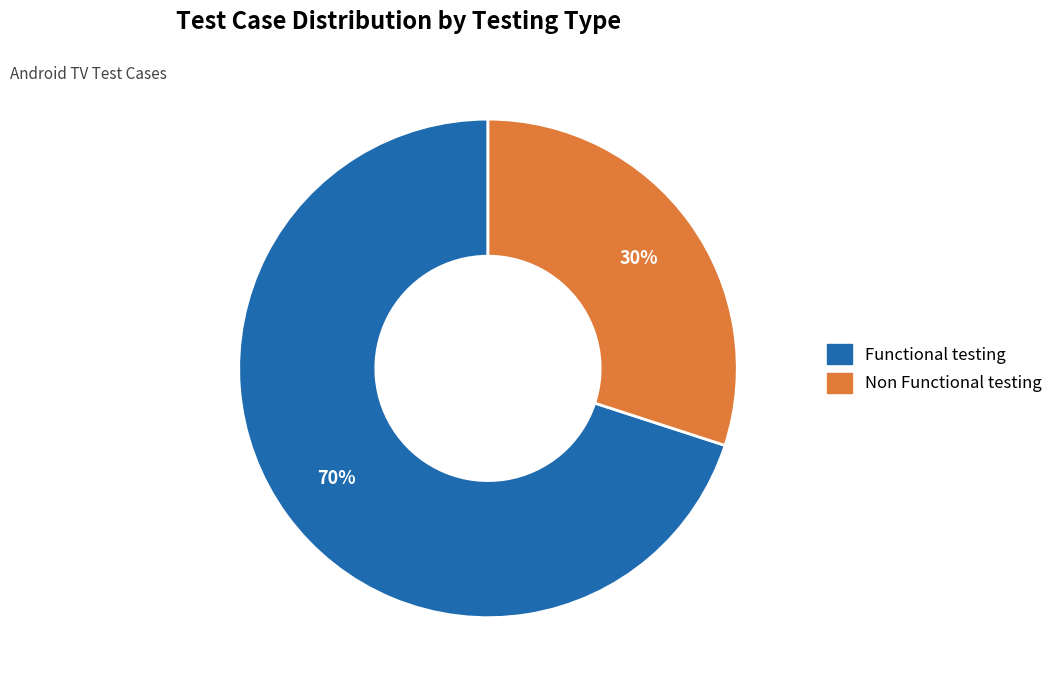

Rank the categories by value from highest to lowest.

Functional testing, Non Functional testing